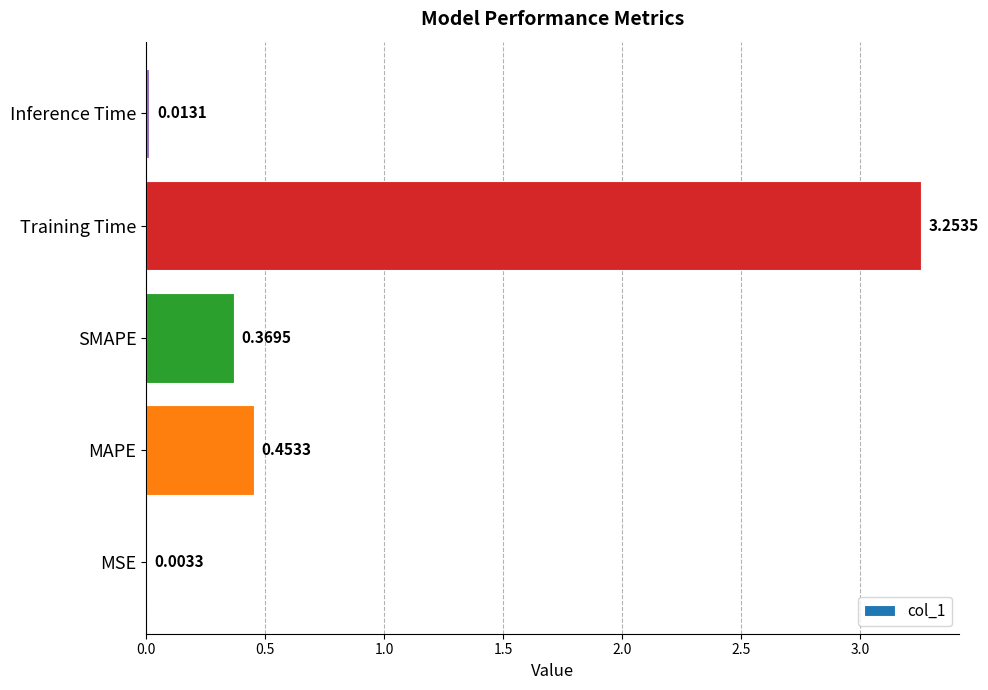

What is the change in value from MSE to MAPE?

+0.4